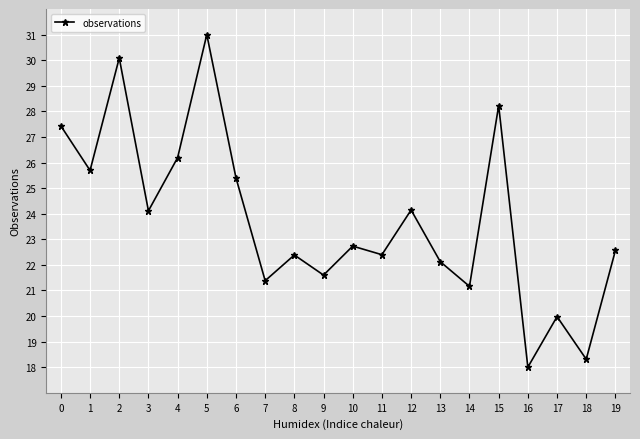

The value at 17 is 5.2. True or false?

False